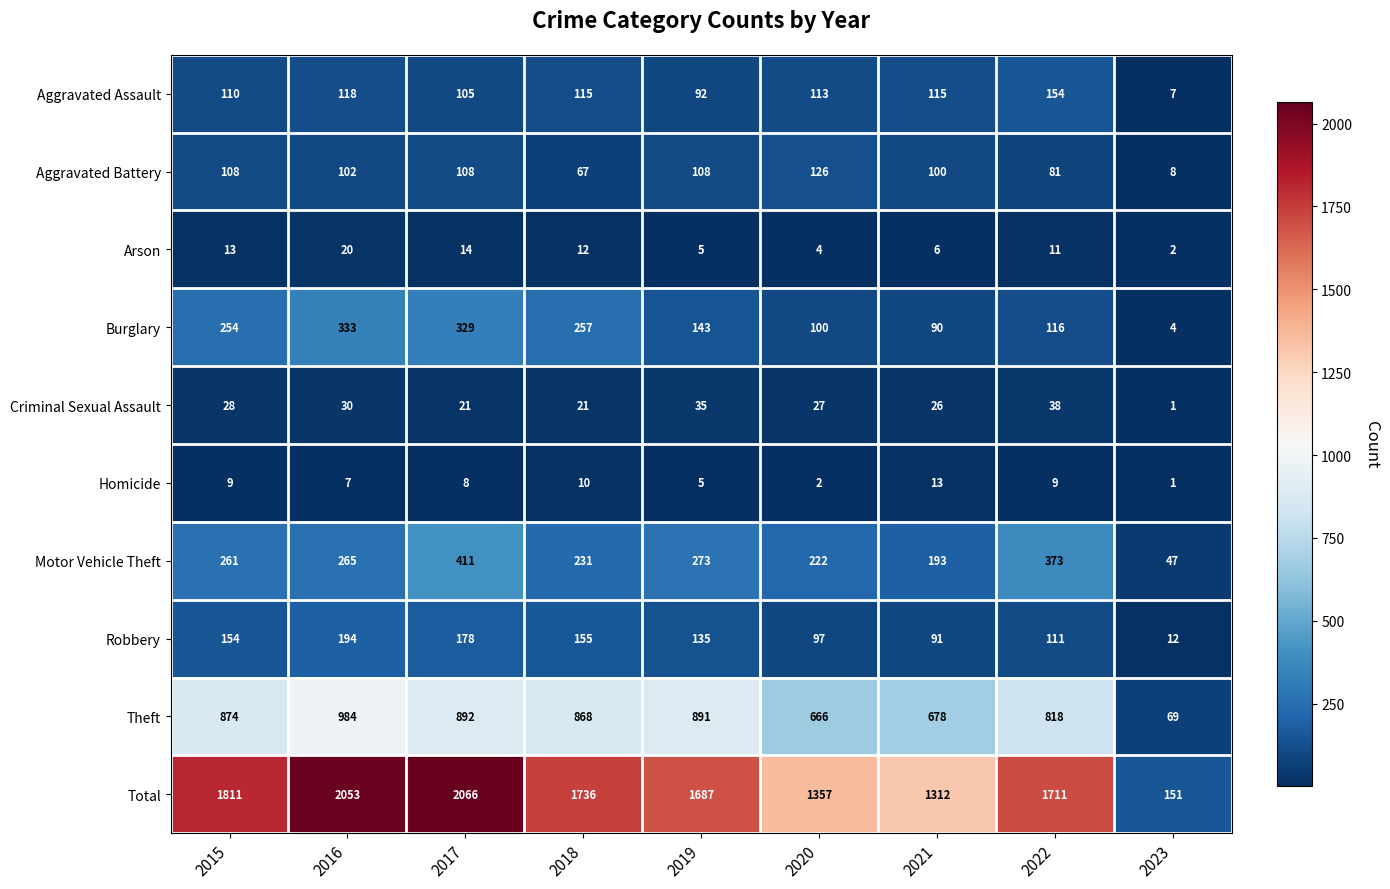

Rank the series by their maximum value, from highest to lowest.

Total, Theft, Motor Vehicle Theft, Burglary, Robbery, Aggravated Assault, Aggravated Battery, Criminal Sexual Assault, Arson, Homicide